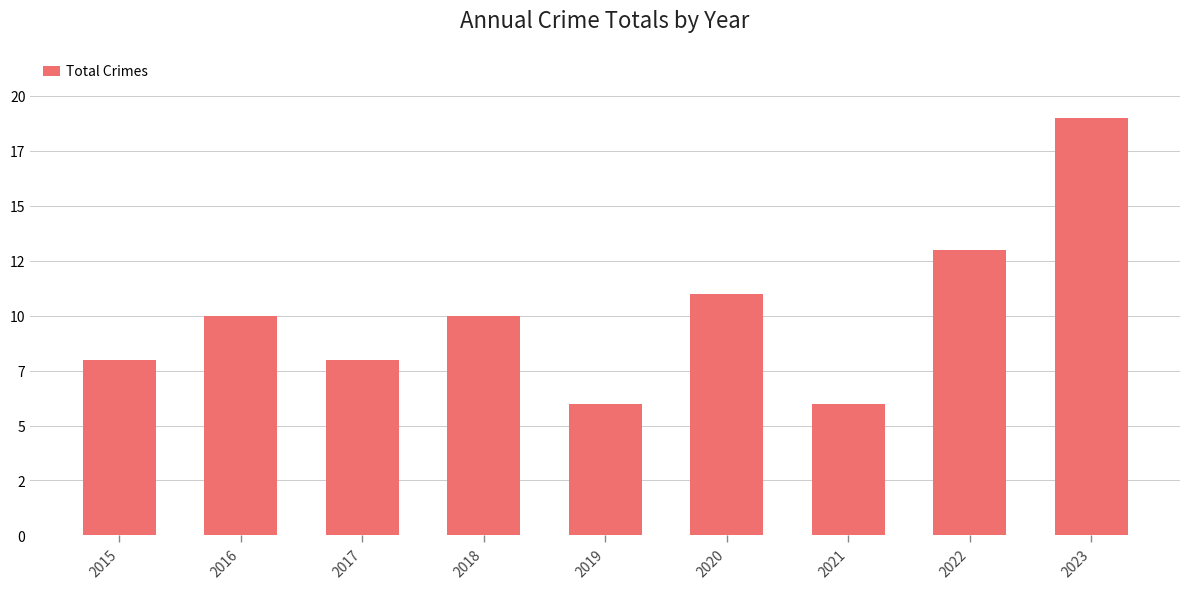

Does the chart contain any negative values?

No